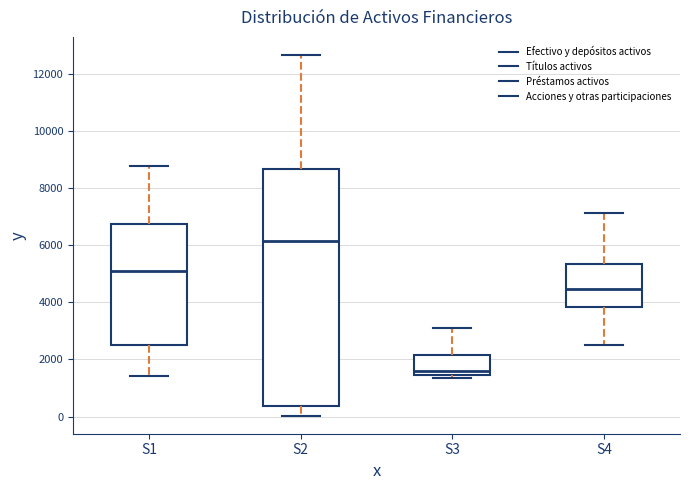

Reading left to right, transcribe this box plot: for each box, give where its median line is, the range the box spans, and where its two whiskers end, as read against the y-axis. The values are not printed on the chart, so give them approximately, as read against the axis.

S1: median 5000, box 2600 to 6800, whiskers 1400 to 8800
S2: median 6200, box 400 to 8600, whiskers 0 to 12600
S3: median 1600, box 1400 to 2200, whiskers 1400 (just below the box's lower edge) to 3200
S4: median 4400, box 3800 to 5400, whiskers 2400 to 7200